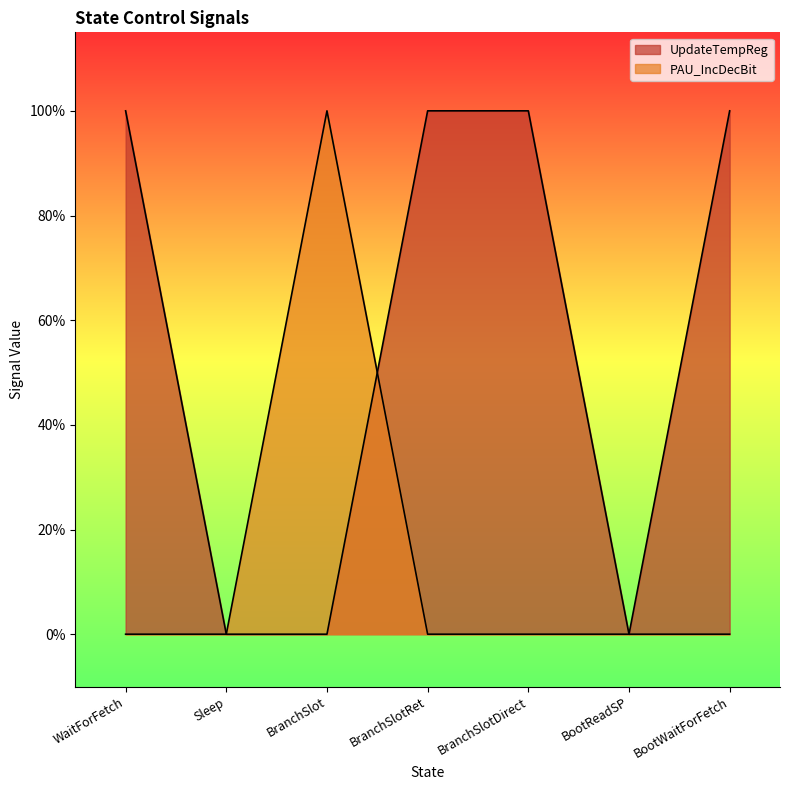

What is the sum of the UpdateTempReg values at BootReadSP and BranchSlotDirect?

1